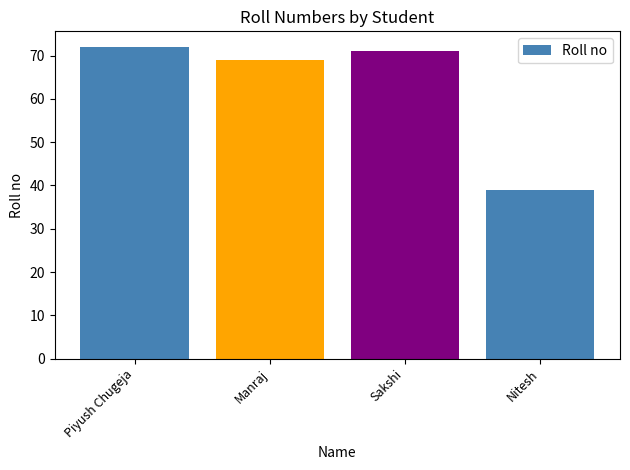

What is the label of the 2nd bar from the right?

Sakshi